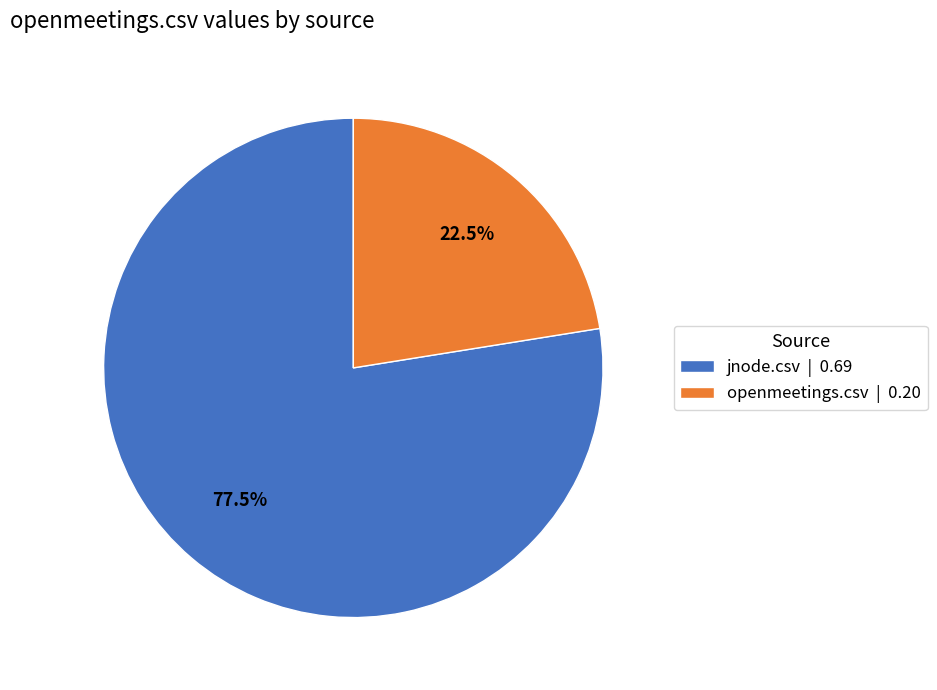

How many slices are in this pie chart?

2